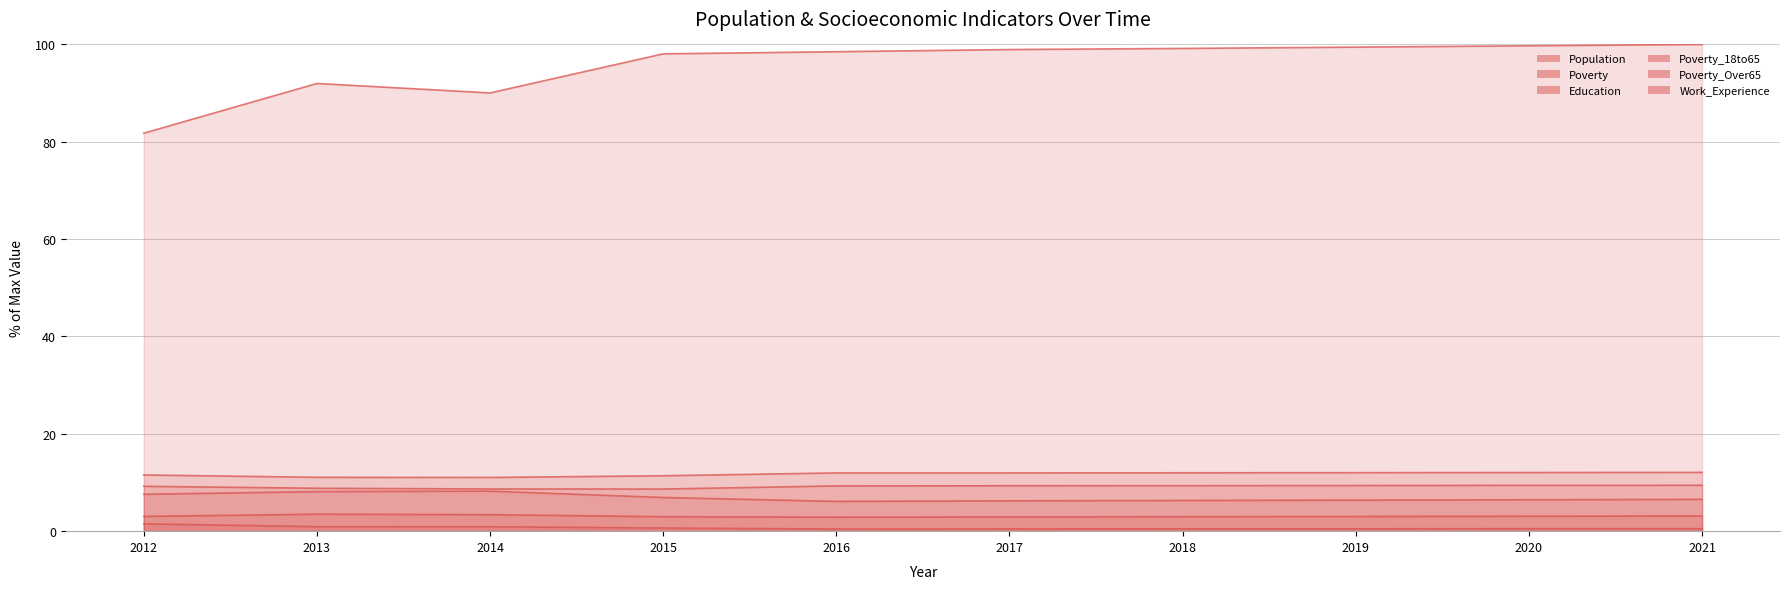

At which category is the sum across all series the highest?

2021